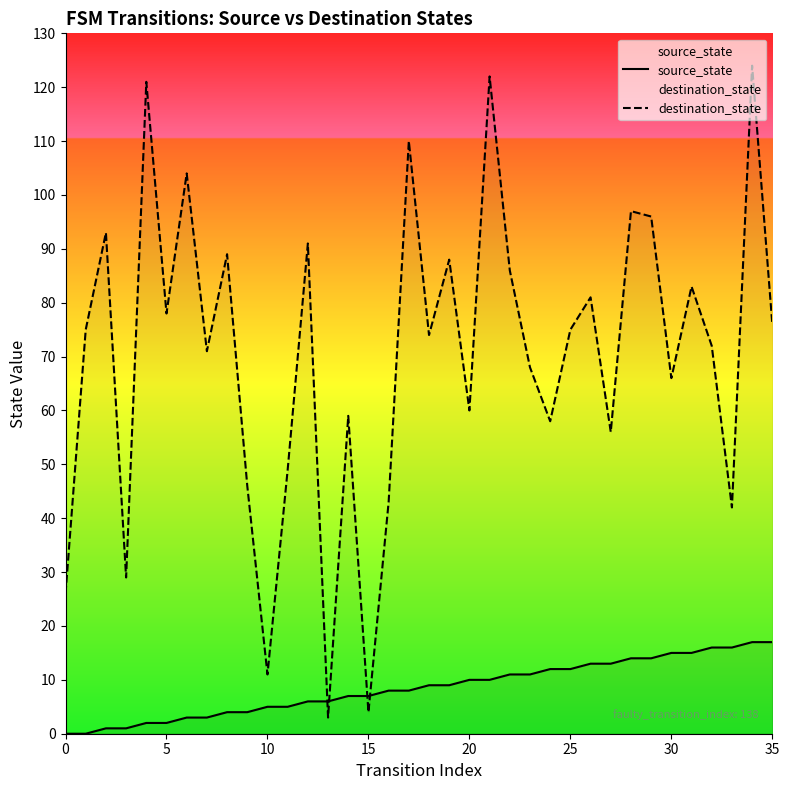

How many categories are shown in the chart?

36